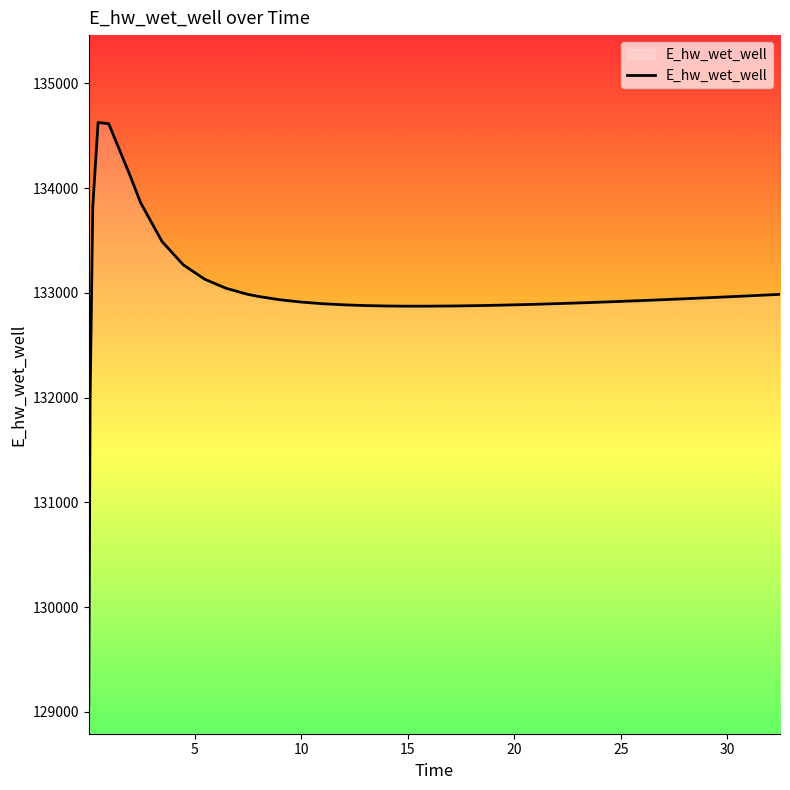

How many lines are shown in the chart?

1